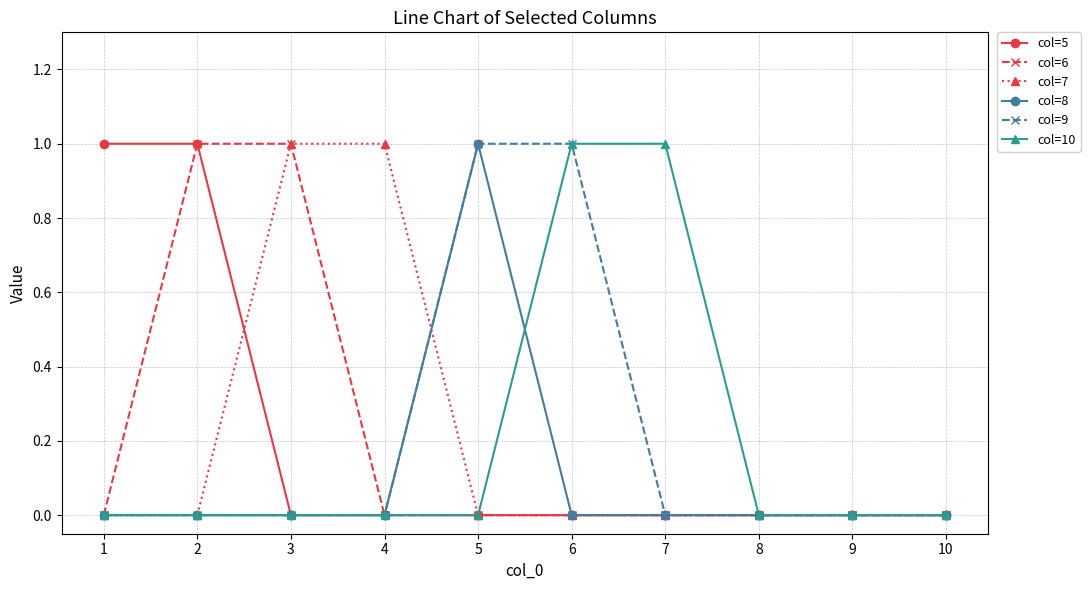

Reading left to right, extract all data points from this chart.

col=5: 1	1	0	0	0	0	0	0	0	0
col=6: 0	1	1	0	0	0	0	0	0	0
col=7: 0	0	1	1	0	0	0	0	0	0
col=8: 0	0	0	0	1	0	0	0	0	0
col=9: 0	0	0	0	1	1	0	0	0	0
col=10: 0	0	0	0	0	1	1	0	0	0